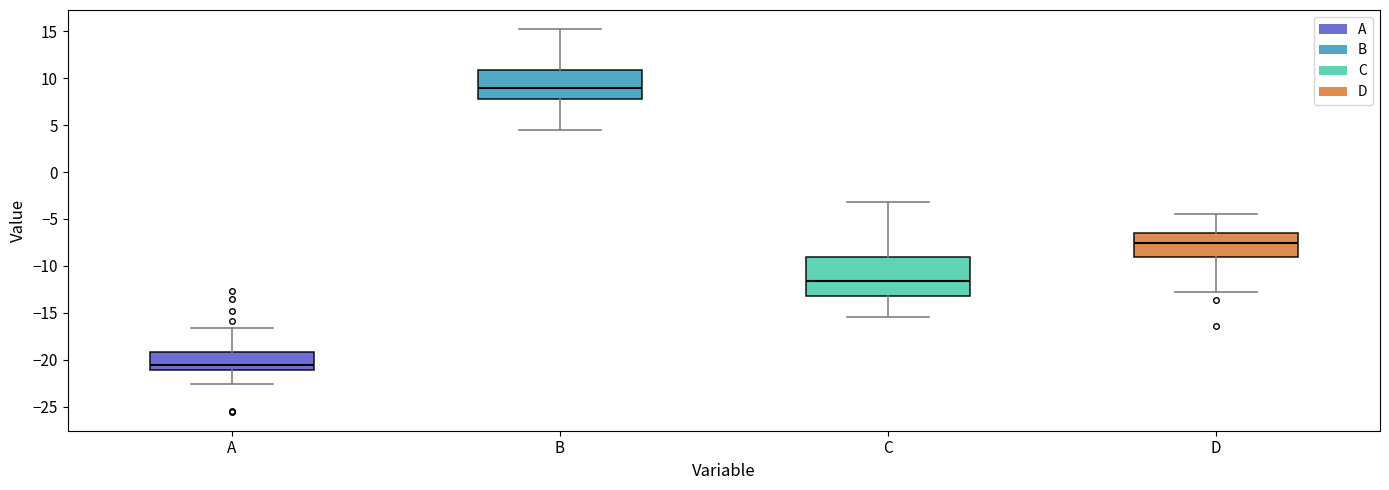

Reading left to right, read every box against the y-axis: the position of its median line, the range the box covers, and the ends of its whiskers. The values are not printed on the chart, so give them approximately, as read against the axis.

A: median -20.5, box -21.0 to -19.0, whiskers -22.5 to -16.5
B: median 9.0, box 8.0 to 11.0, whiskers 4.5 to 15.0
C: median -11.5, box -13.0 to -9.0, whiskers -15.5 to -3.0
D: median -7.5, box -9.0 to -6.5, whiskers -12.5 to -4.5